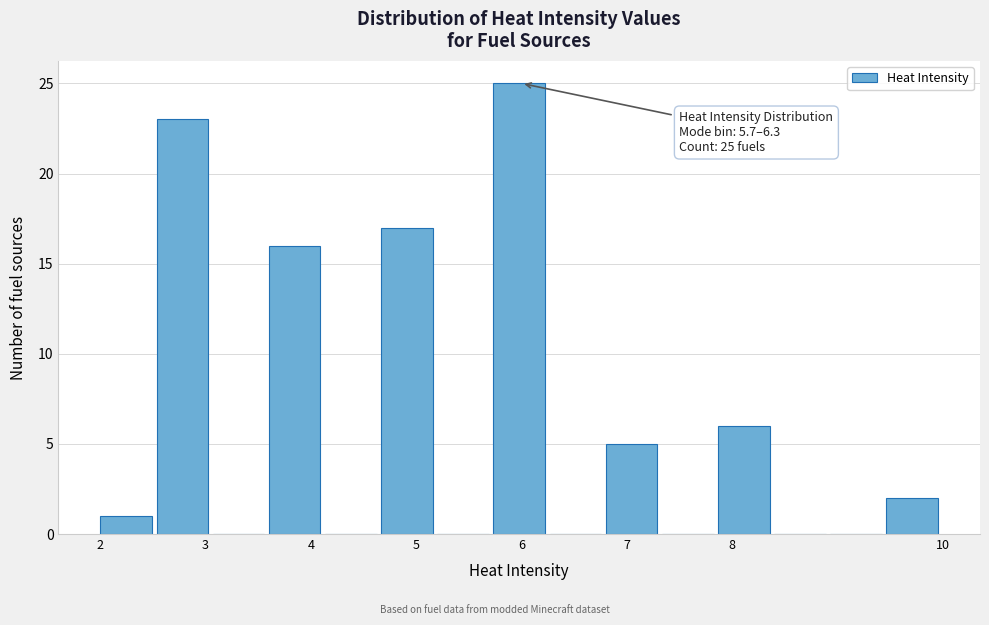

Over which range of the x-axis is the bar tallest?

5.7 to 6.3